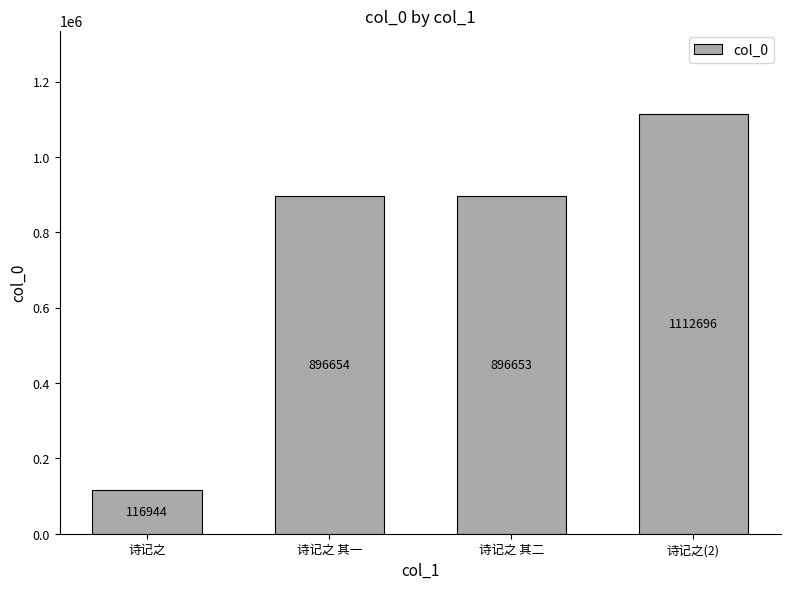

Is it true that the value at 诗记之 其二 is 1360570?

False